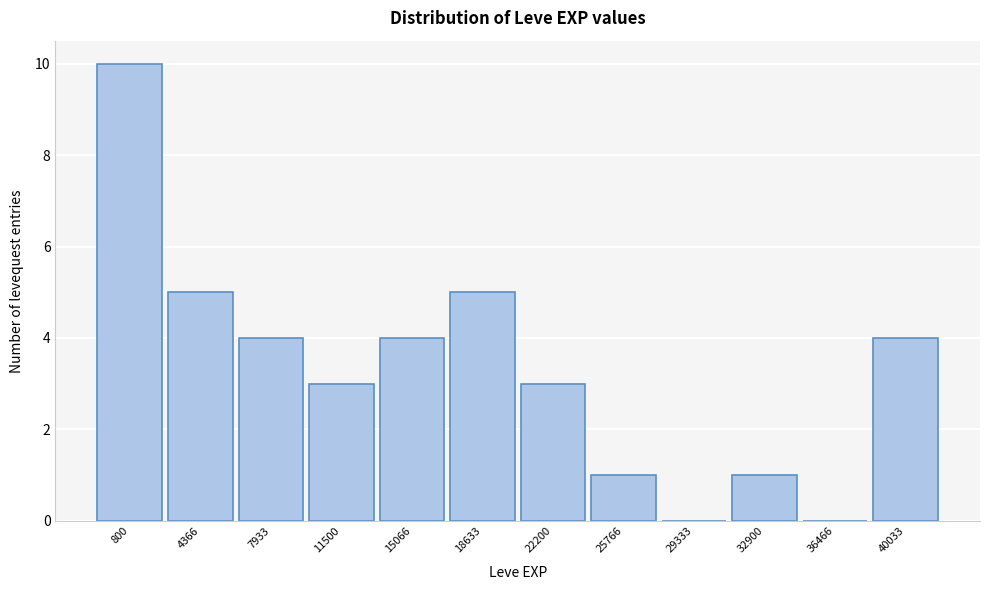

Reading left to right, list all the values displayed in this chart.

800=10	4366=5	7933=4	11500=3	15066=4	18633=5	22200=3	25766=1	29333=0	32900=1	36466=0	40033=4